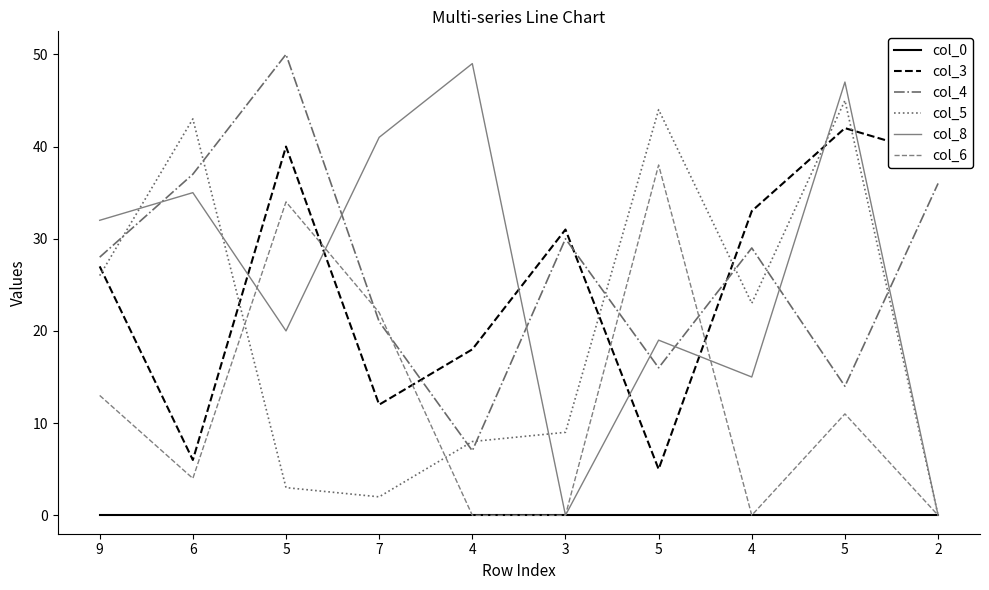

Does the chart display data point markers on the line(s)?

No